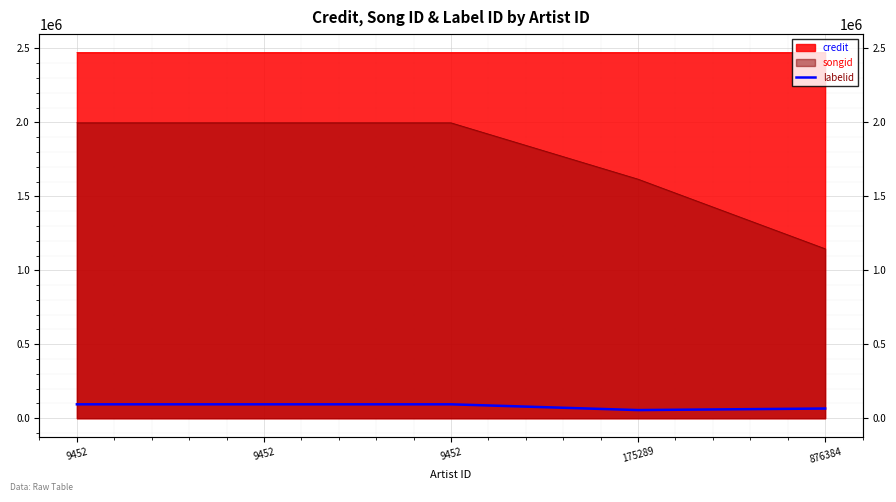

True or false: the data shows 150473 at 9452.

False